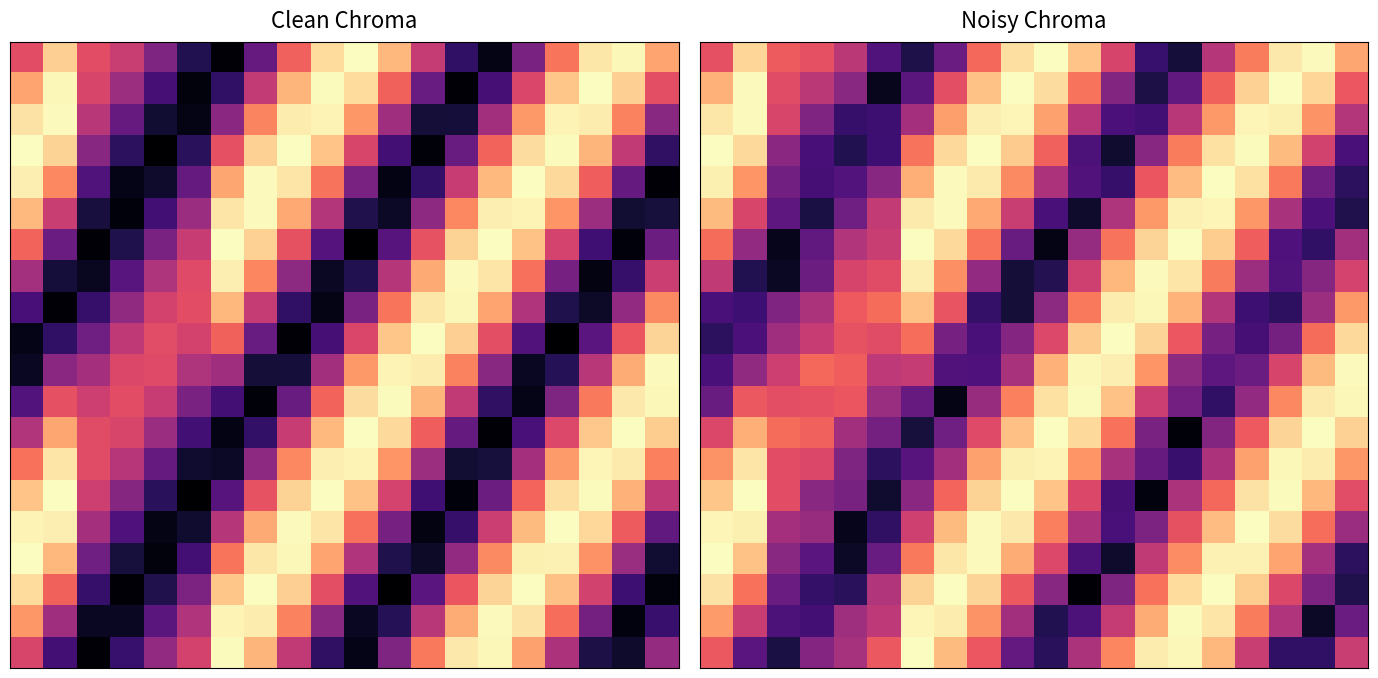

Count the number of data series in this chart.

20